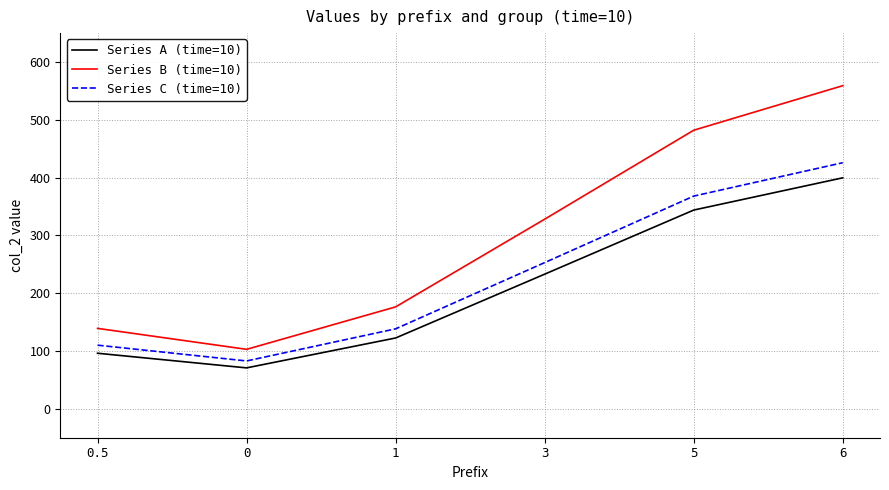

True or false: Series C (time=10) and Series A (time=10) cross at least once.

False